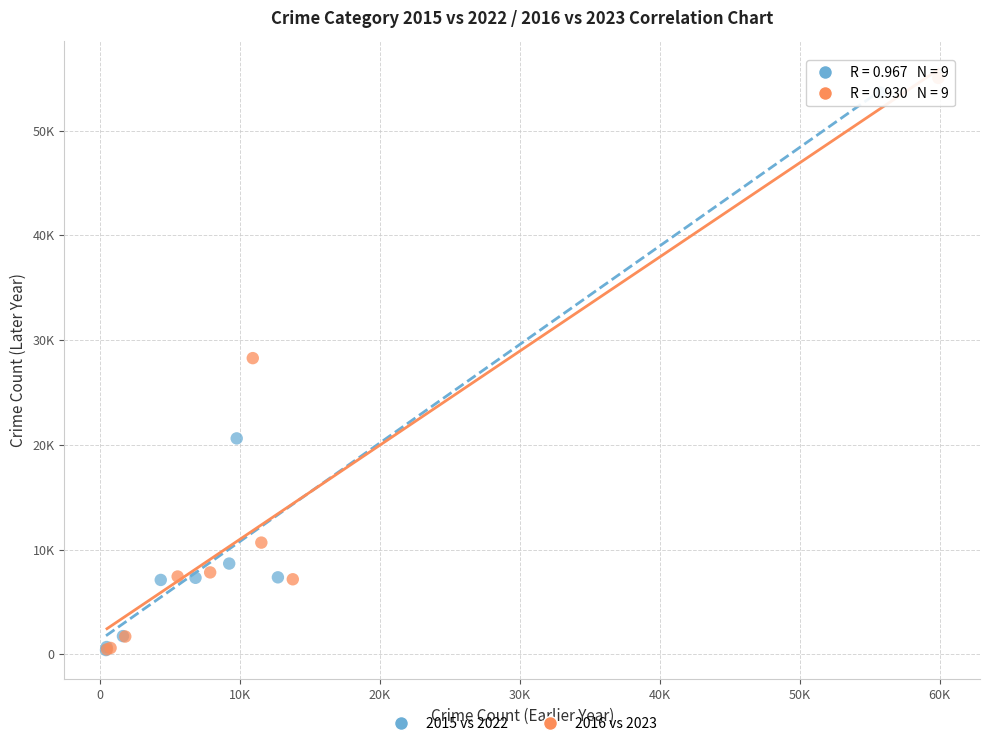

Which series has the widest spread of Y values?

2016 vs 2023